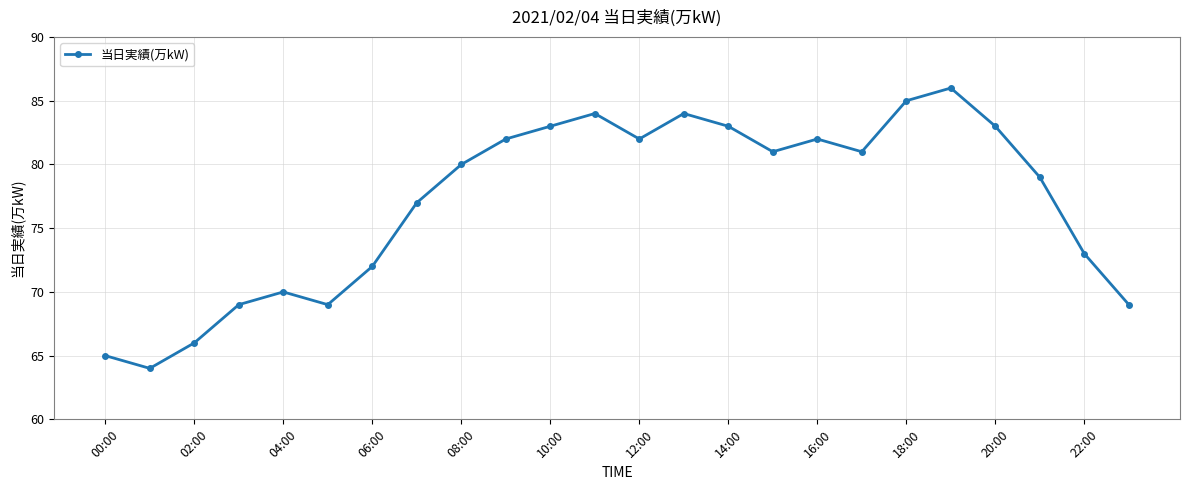

What is the value of the 5th point from the left?

70